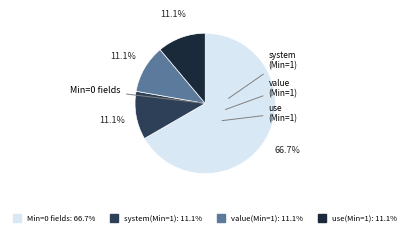

Does any single category account for the majority?

Yes